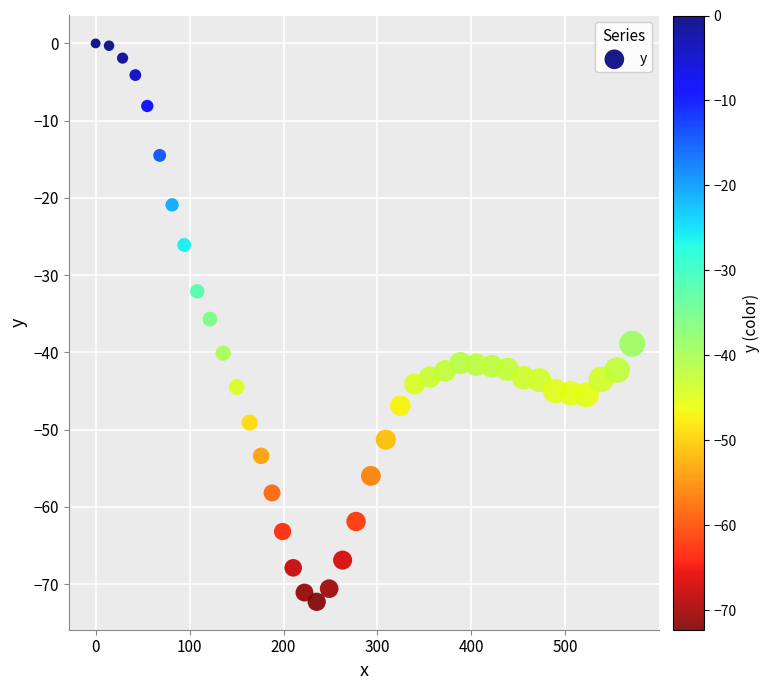

What is the range of X values (max minus min)?

571.2